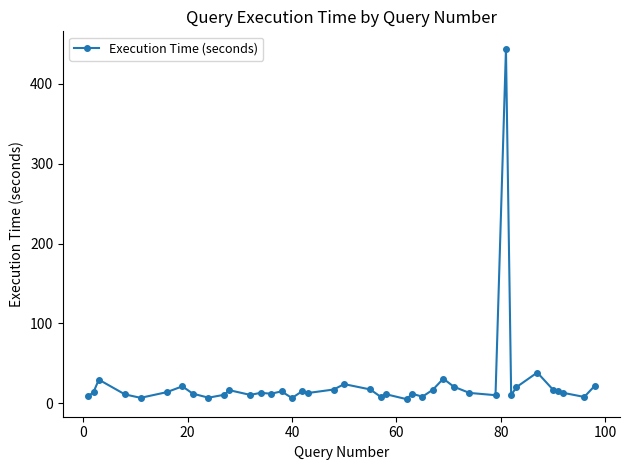

What is the value of the 30th point from the left?

12.8